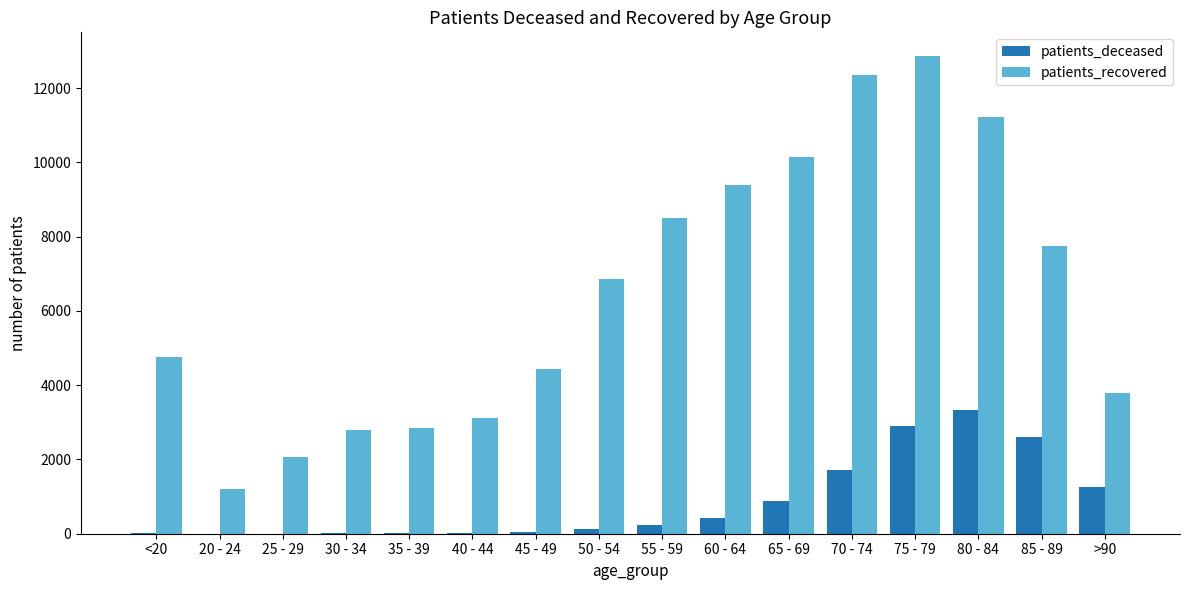

What is the sum of all patients_deceased values?

13604